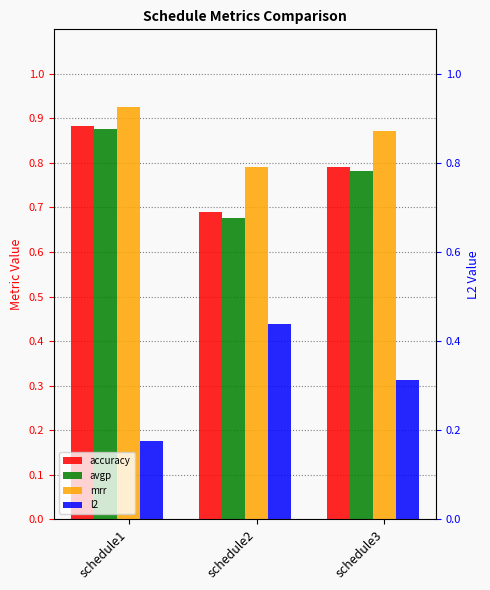

Which series has the largest range (max minus min)?

l2